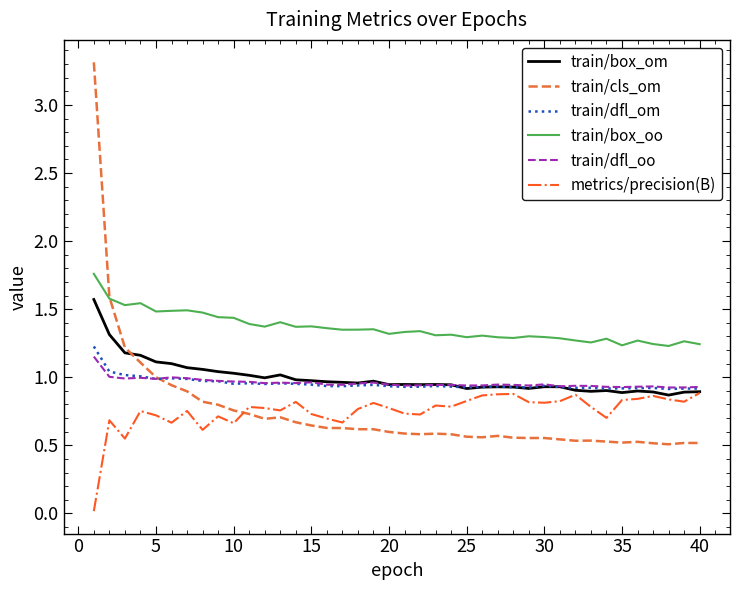

What is the greatest value displayed?

3.3